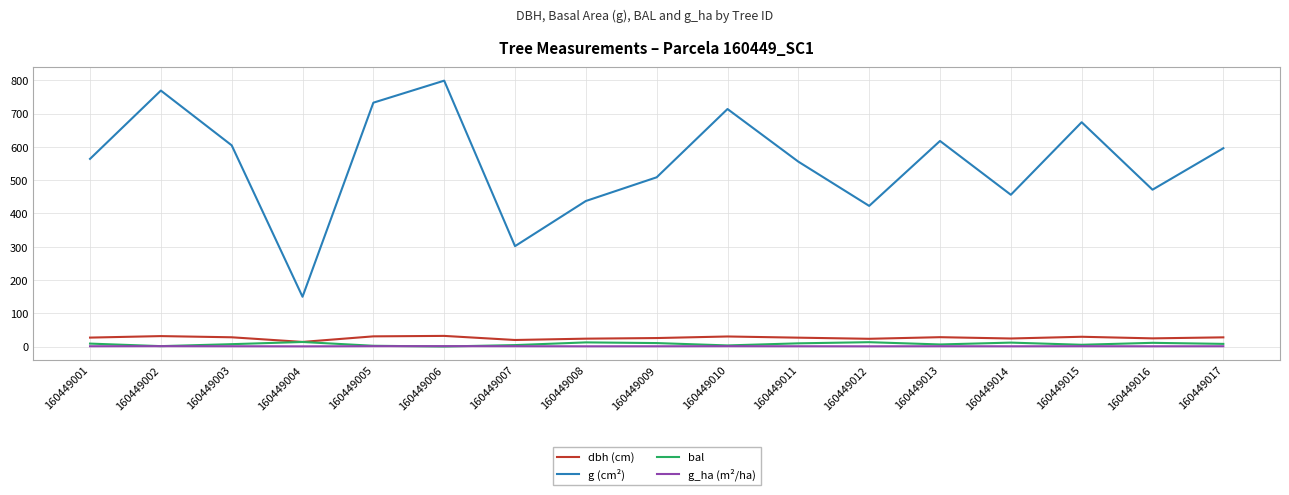

The dbh (cm) series shows 13.8 at 160449004. True or false?

True